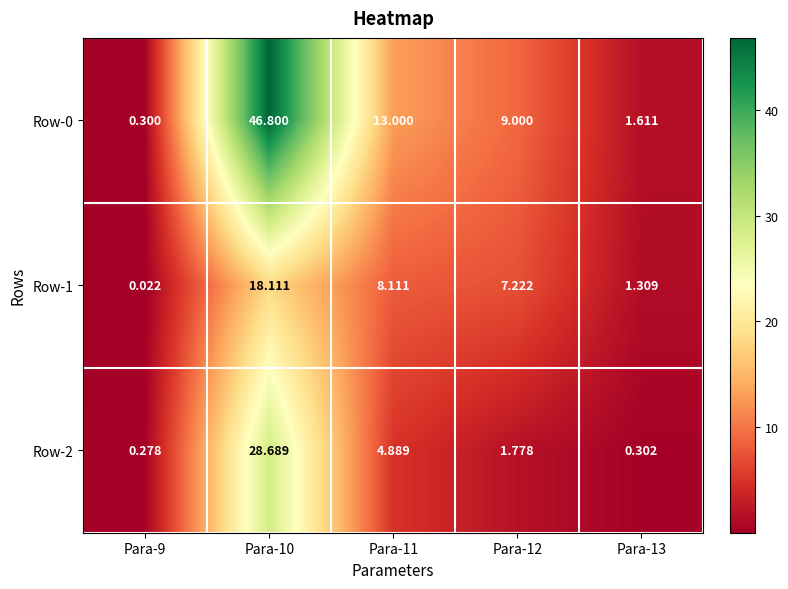

Is the value of Row-0 at Para-10 greater than the value of Row-1 at Para-10?

Yes